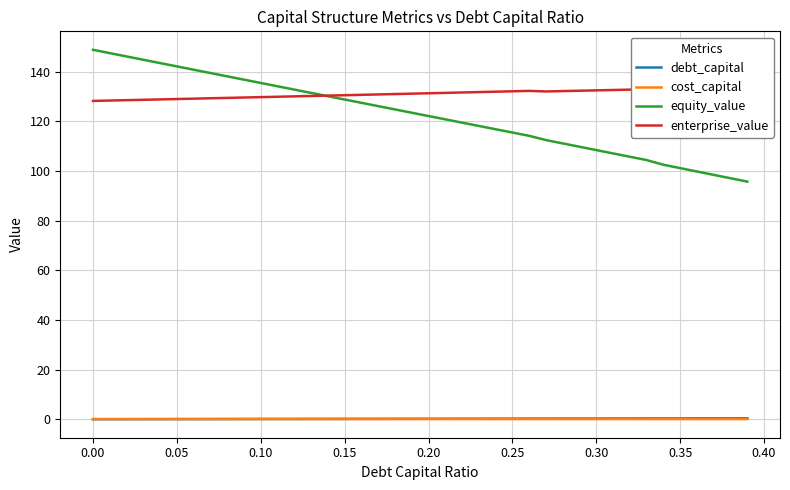

How many series are shown in this chart?

4